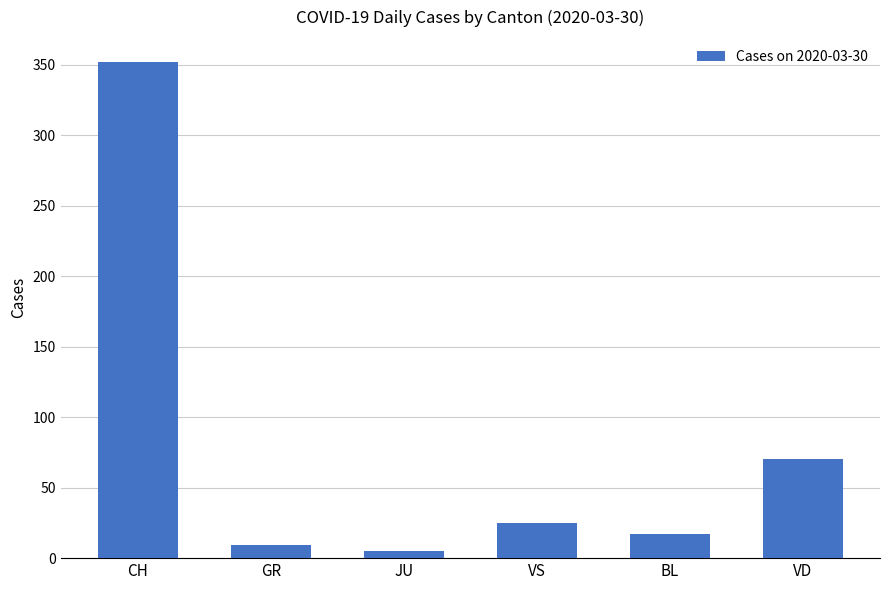

What is the value of the 2nd bar from the left?

9